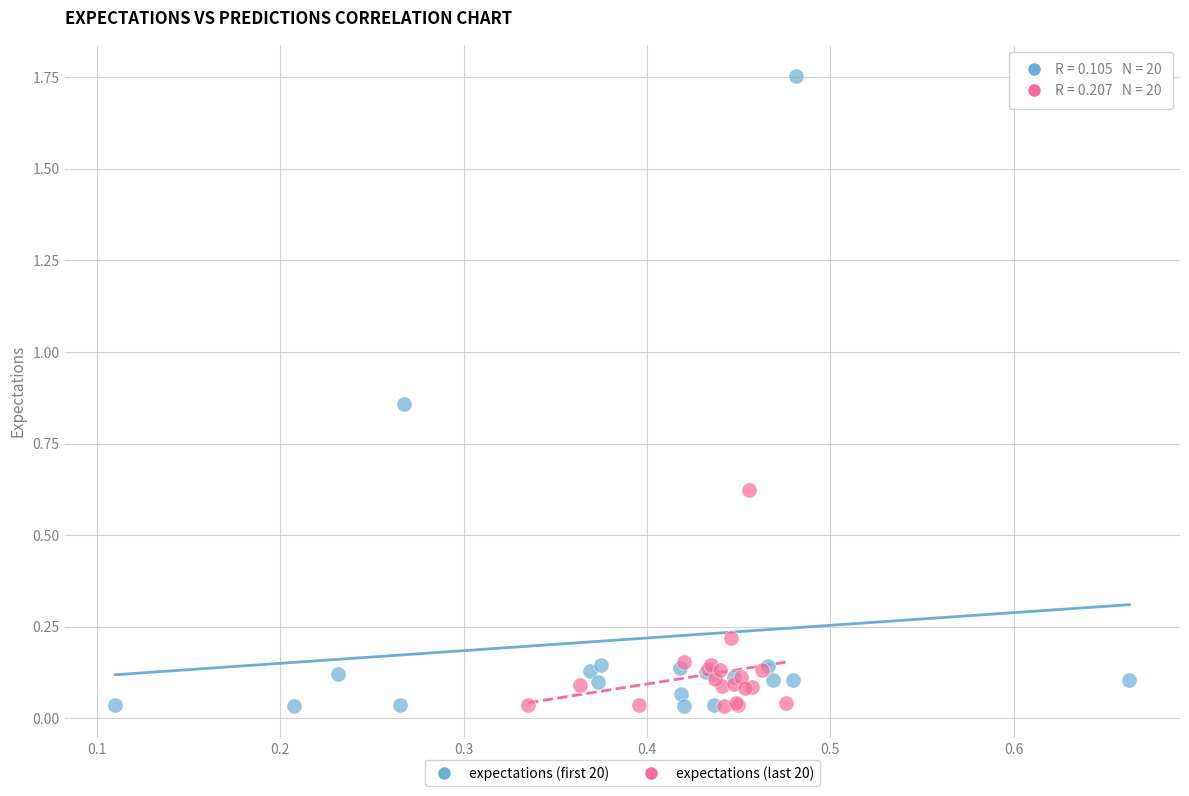

What are all the series names shown in the legend?

expectations (first 20), expectations (last 20)